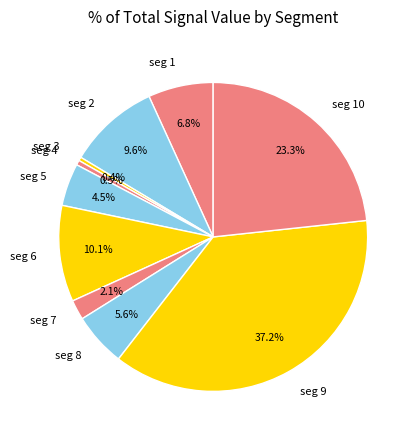

Does seg 7 represent more than half of the total?

No